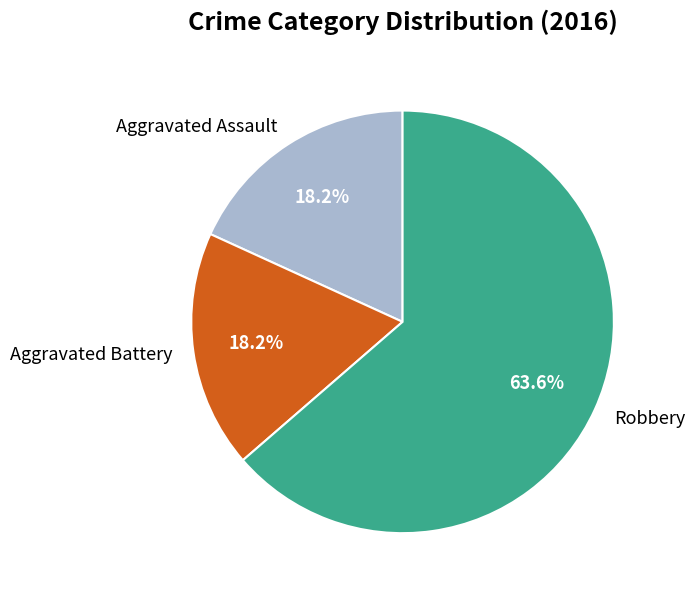

Which category has the biggest portion of the pie?

Robbery